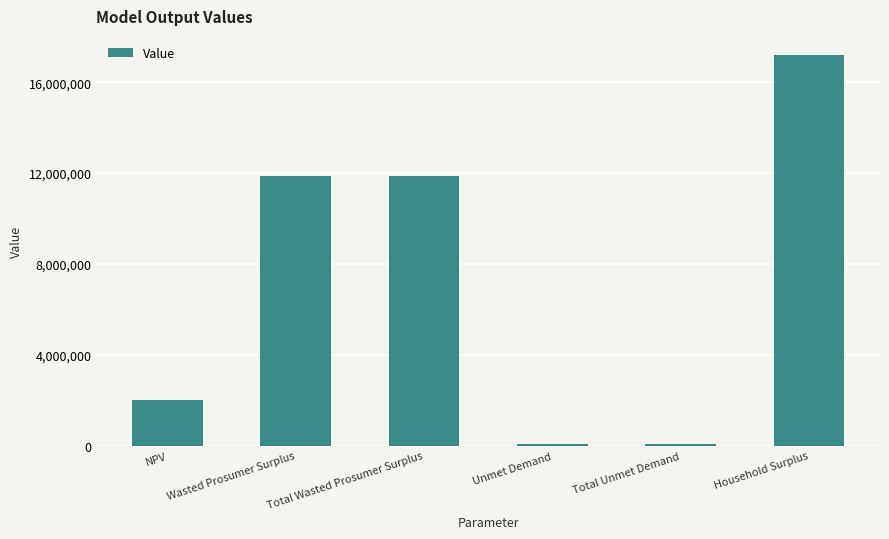

What position from the right is Unmet Demand?

3